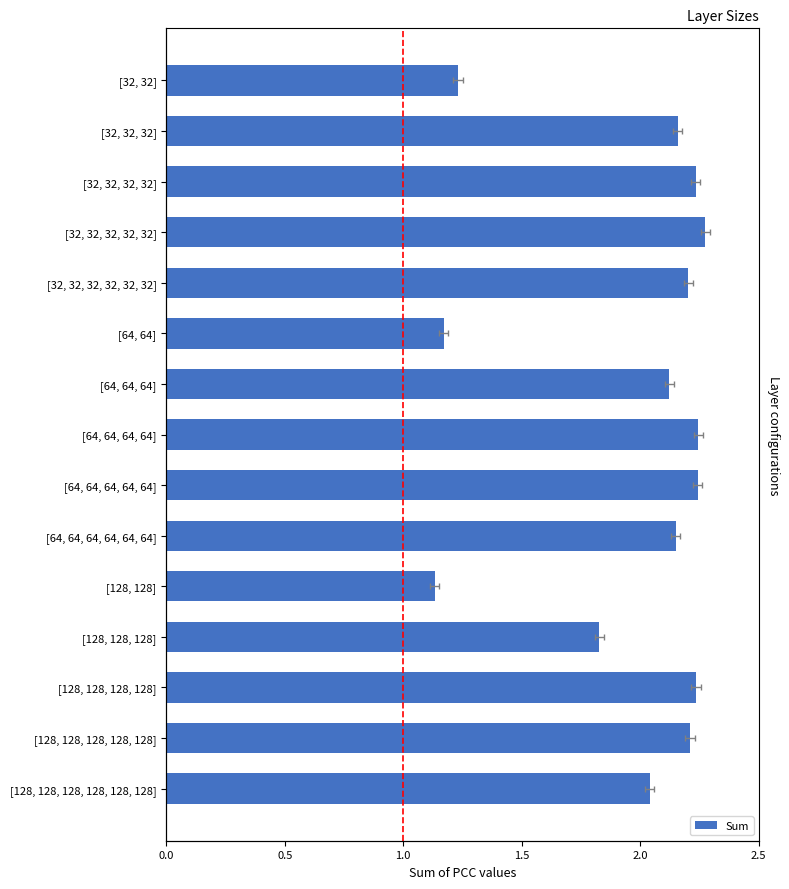

What is the approximate value at [32, 32]?

1.2